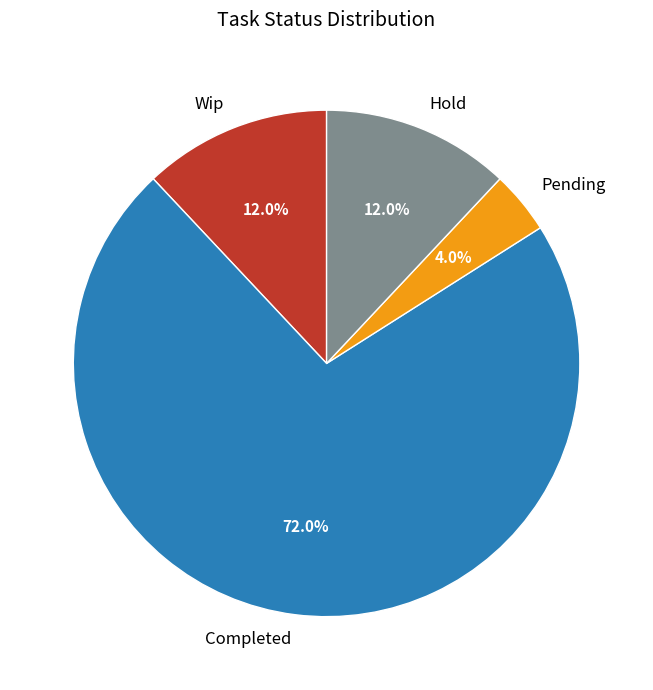

Is the sum of Completed and Pending greater than half?

Yes